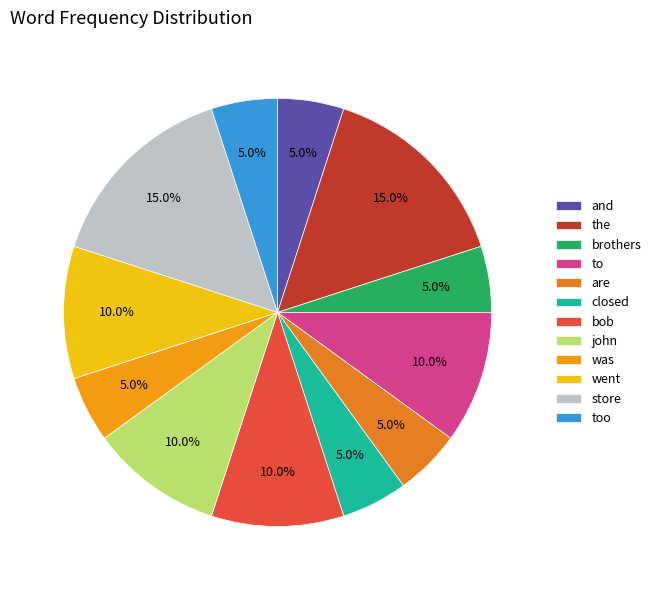

What is the smallest slice in the pie chart?

and